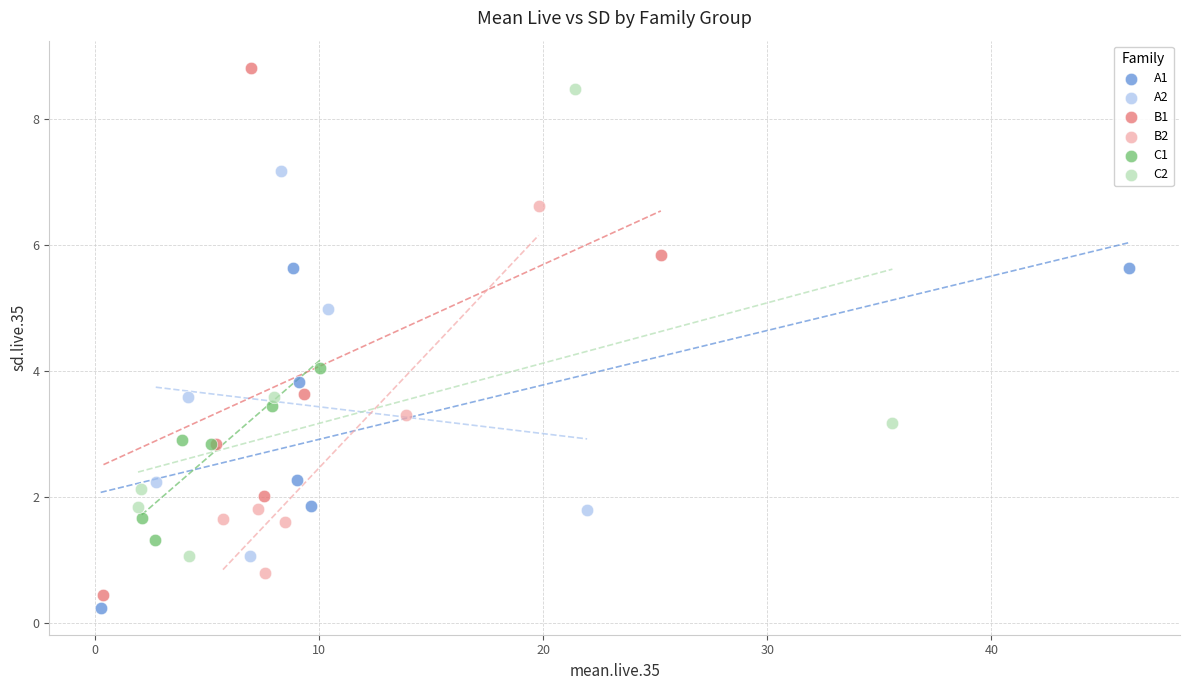

Which series has the widest spread of Y values?

B1